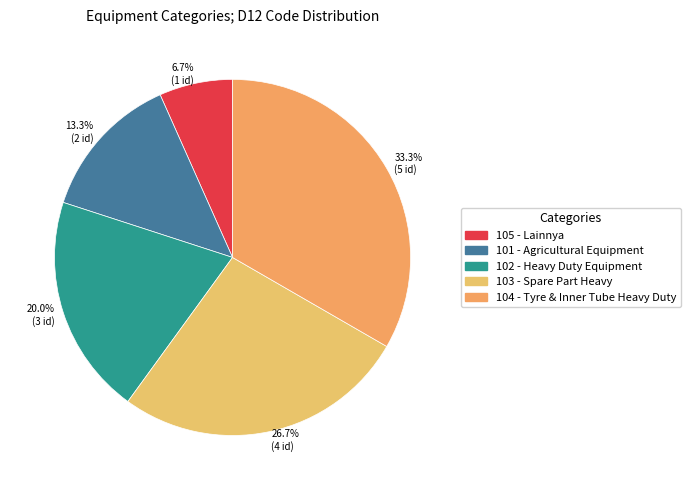

Rank the categories by value from lowest to highest.

6.7% (1 id), 13.3% (2 id), 20.0% (3 id), 26.7% (4 id), 33.3% (5 id)